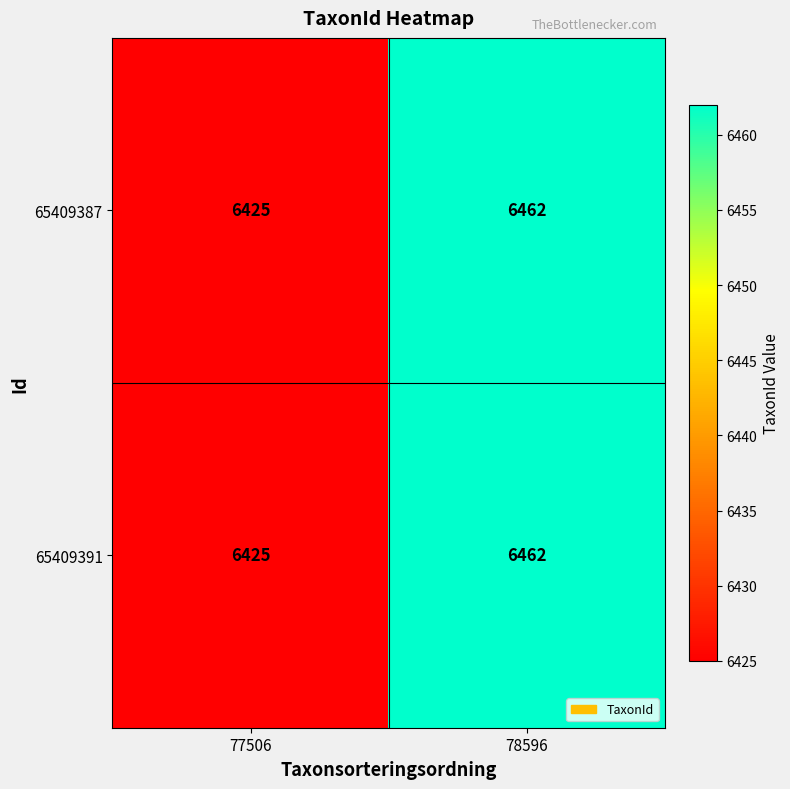

Is it true that 65409387 equals 2155 at 77506?

False